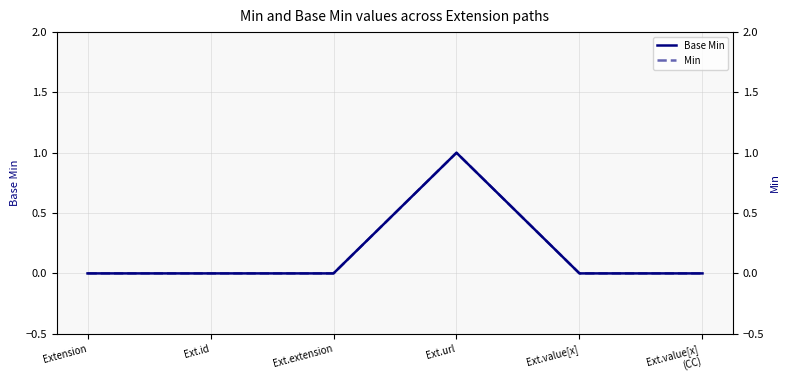

Reading left to right, what are all the values shown in this chart?

Base Min: Extension=0	Ext.id=0	Ext.extension=0	Ext.url=1	Ext.value[x]=0	Ext.value[x]
(CC)=0
Min: Extension=0	Ext.id=0	Ext.extension=0	Ext.url=1	Ext.value[x]=0	Ext.value[x]
(CC)=0